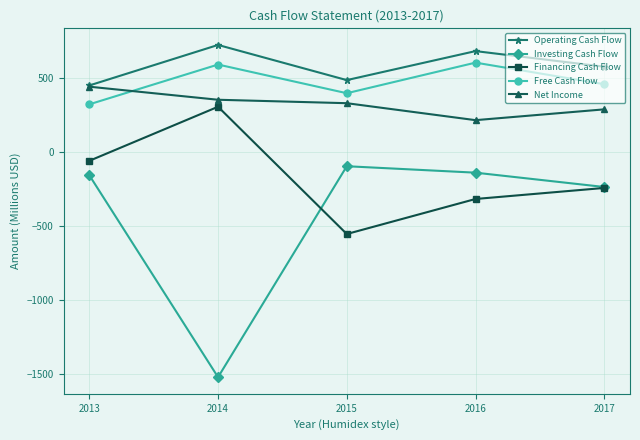

Which series changed the most between 2014 and 2015?

Investing Cash Flow